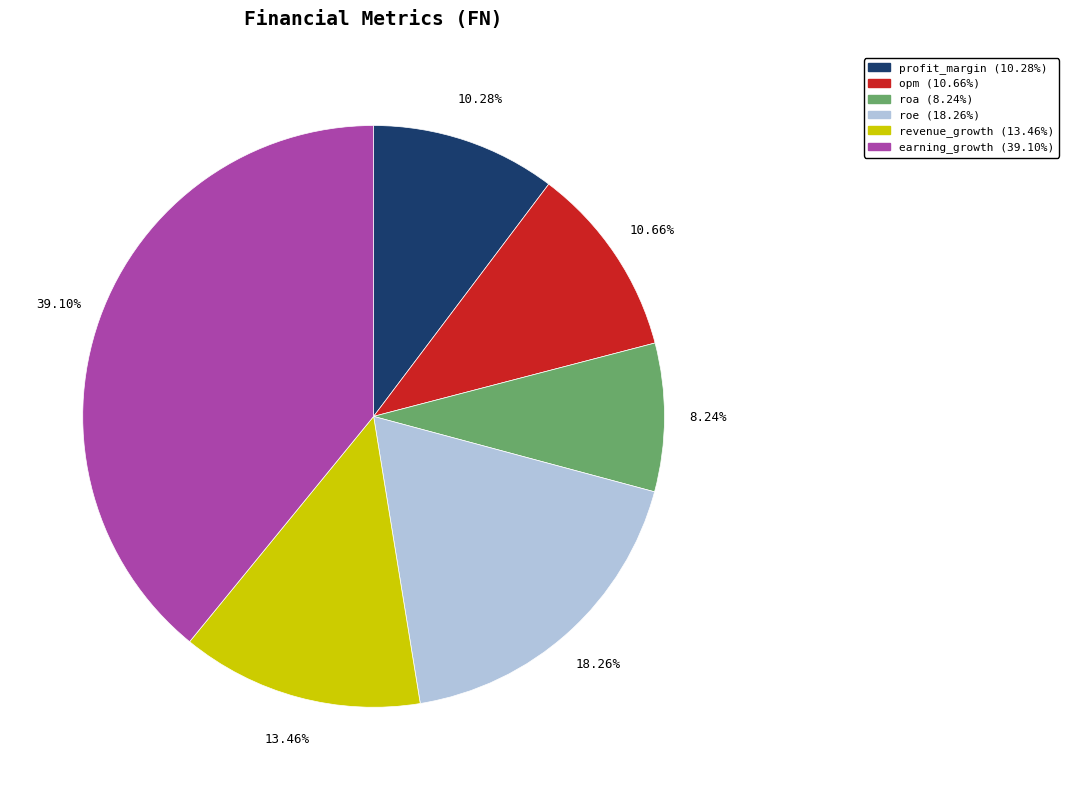

The roe slice represents 33% of the pie. True or false?

False